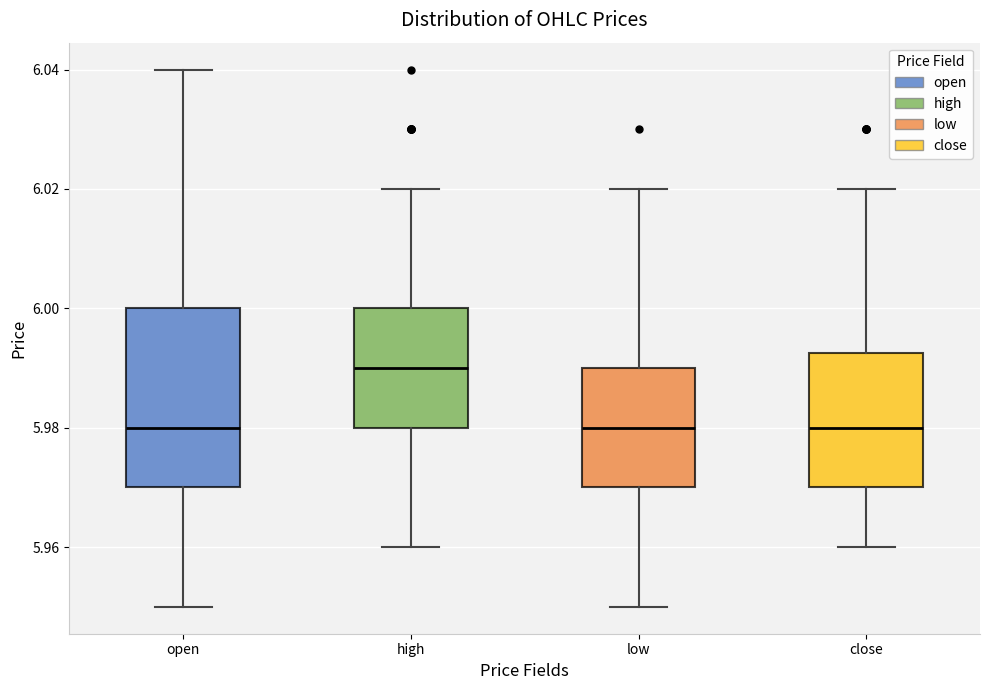

Where does the median line of the box for close sit on the y-axis? The values are not printed on the chart, so give them approximately, as read against the axis.

5.980